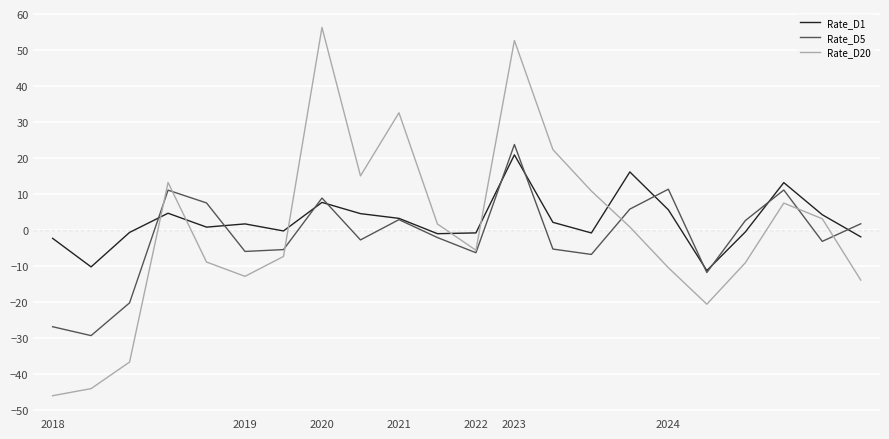

What is the sum of all Rate_D20 values?

-0.8